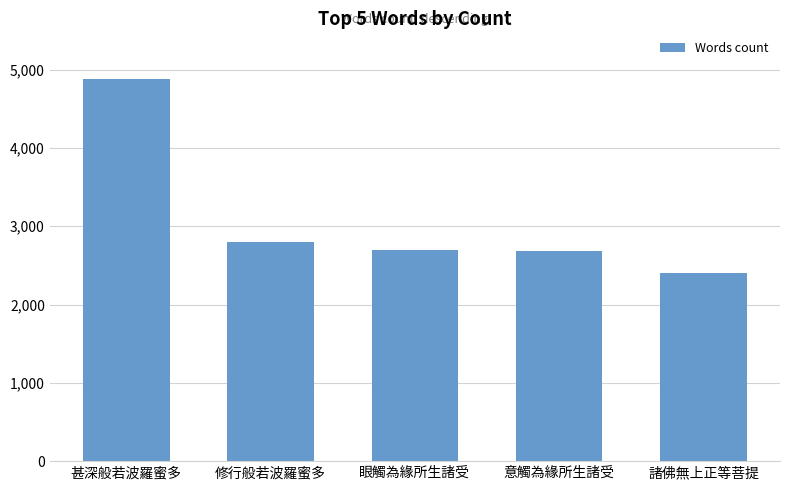

What is the approximate value at 甚深般若波羅蜜多, to the nearest 50?

4900